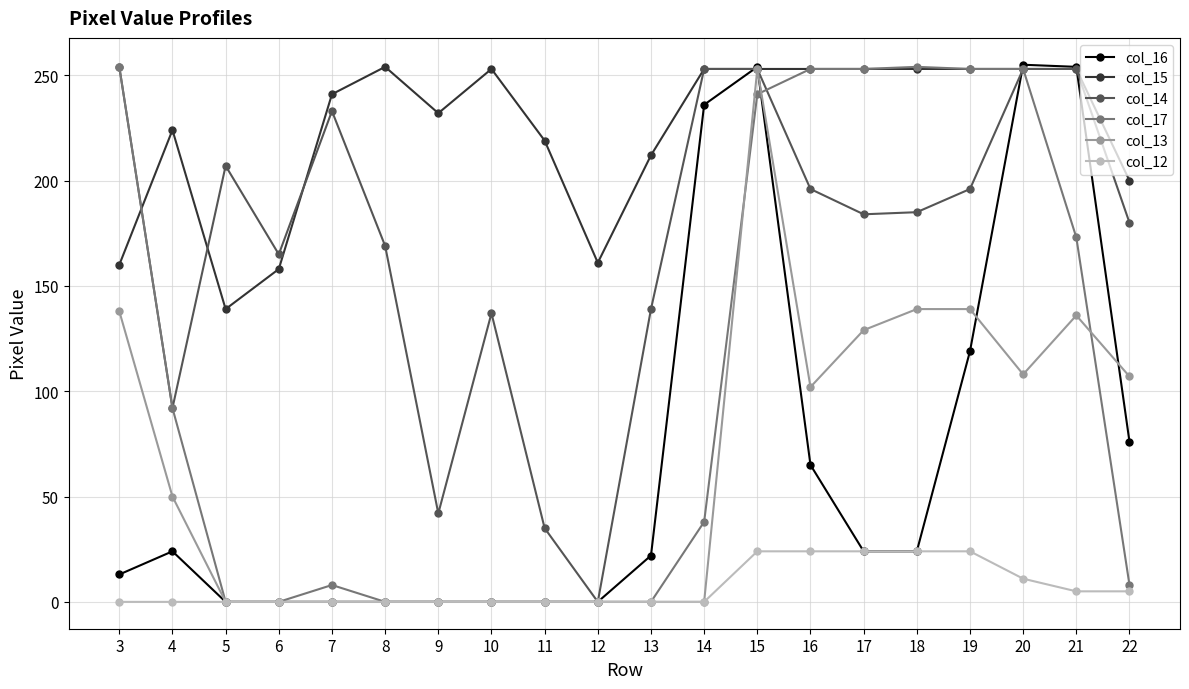

Between 12 and 18, which series saw the biggest shift?

col_17